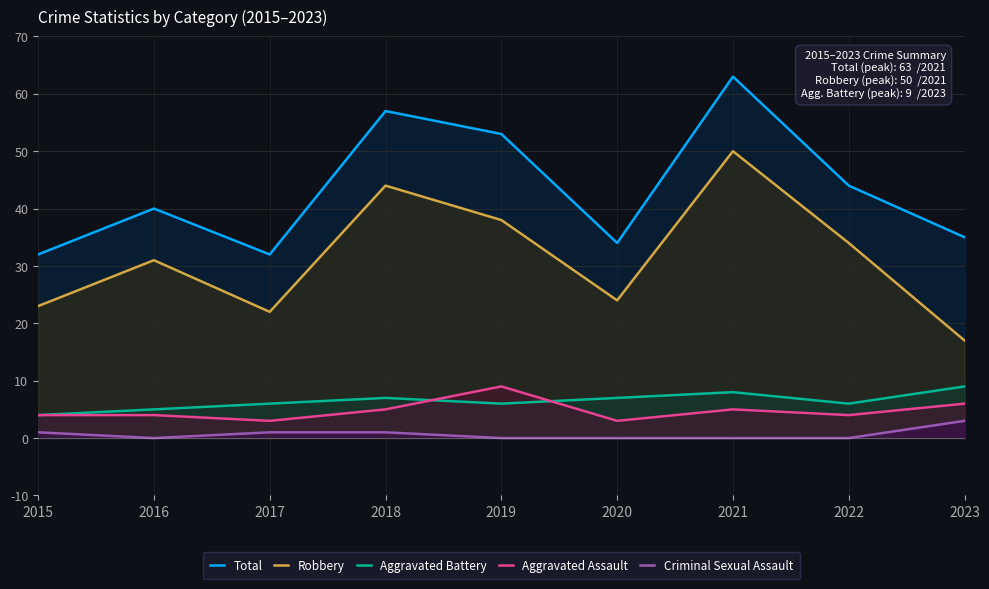

List the labels in order of Aggravated Assault value, largest first.

2019, 2023, 2018, 2021, 2015, 2016, 2022, 2017, 2020